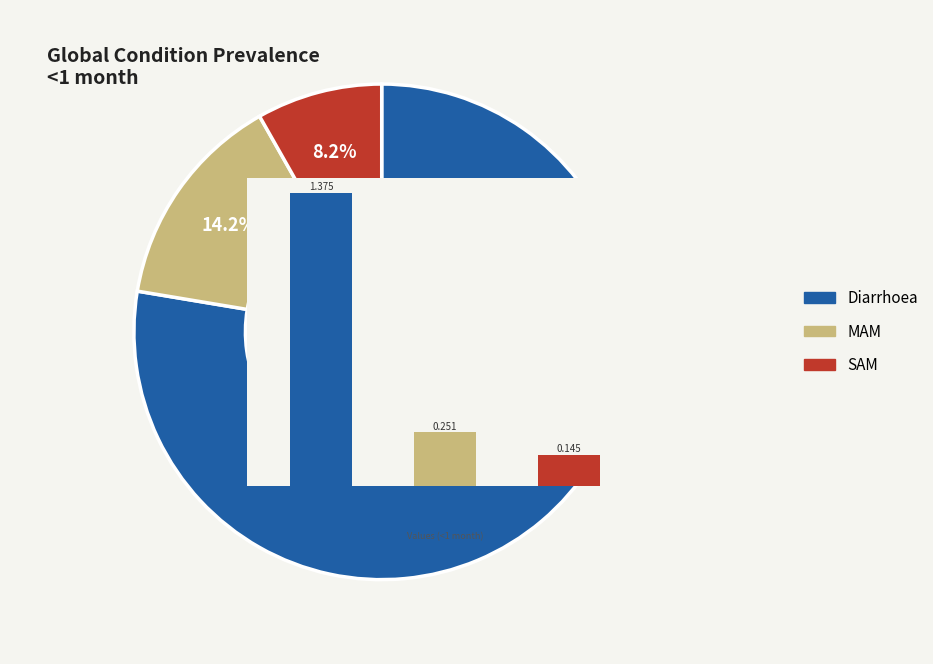

To the nearest percent, what percentage of the pie is SAM?

8%